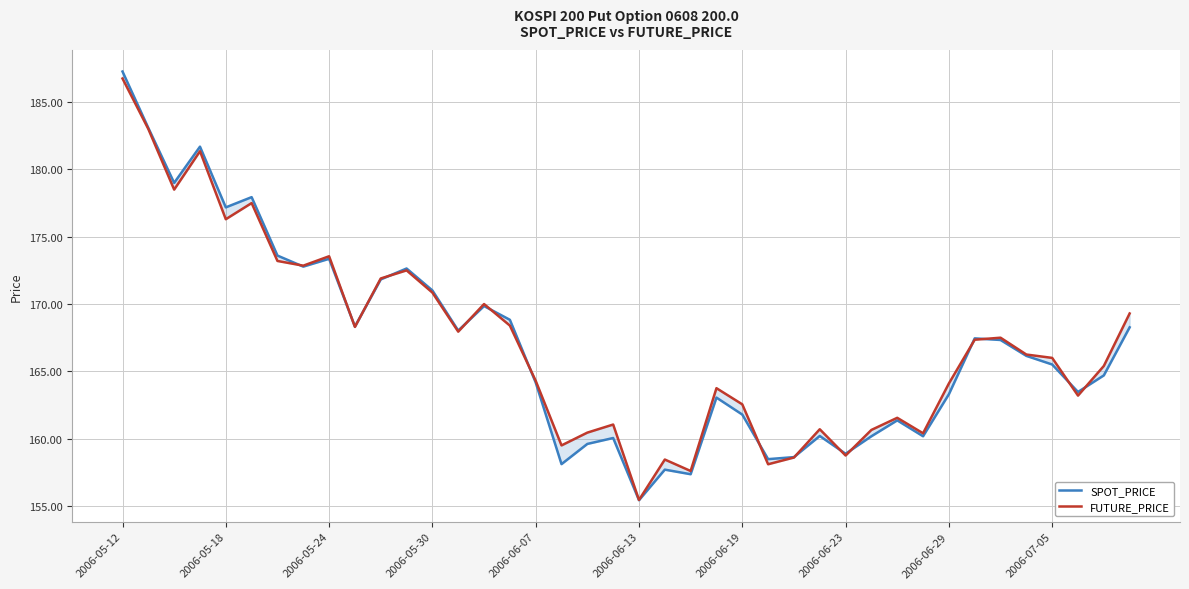

Reading left to right, what are all the values shown in this chart?

SPOT_PRICE: 187.3	183.1	179.0	181.7	177.2	177.9	173.6	172.8	173.4	168.3	171.8	172.6	171.0	168.0	169.8	168.8	164.2	158.1	159.6	160.1	155.4	157.7	157.4	163.1	161.8	158.5	158.6	160.2	158.9	160.2	161.4	160.2	163.3	167.4	167.3	166.2	165.5	163.5	164.7	168.3
FUTURE_PRICE: 186.8	183.0	178.5	181.3	176.3	177.5	173.2	172.8	173.6	168.3	171.9	172.5	170.8	167.9	170.0	168.4	164.3	159.5	160.4	161.1	155.4	158.4	157.6	163.8	162.6	158.1	158.6	160.7	158.8	160.7	161.6	160.4	164.1	167.3	167.5	166.2	166.0	163.2	165.4	169.3